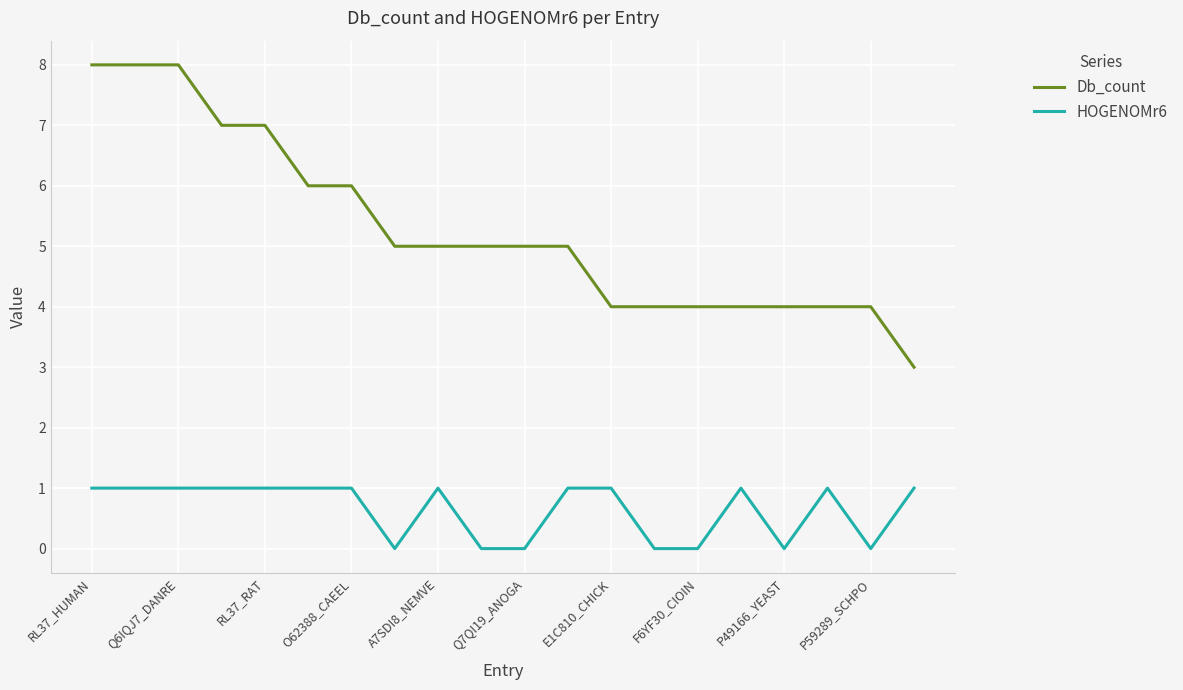

Which series has the largest total across all categories?

Db_count